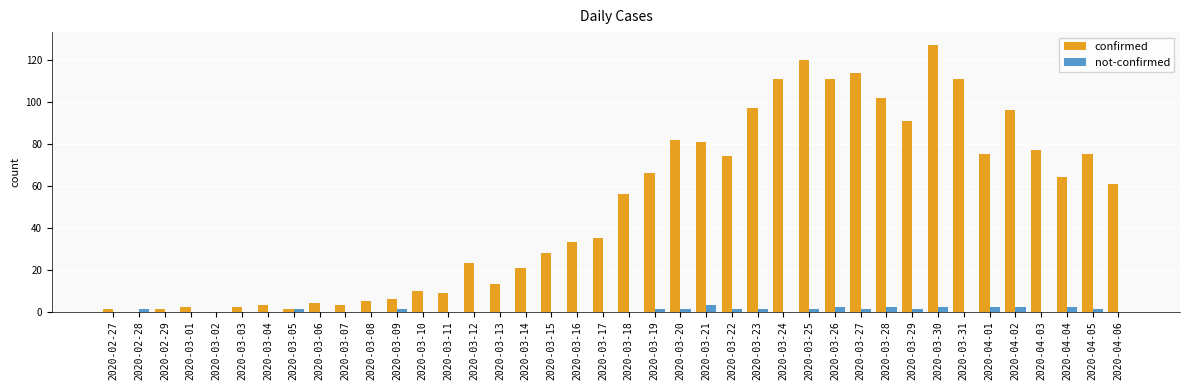

Which series has the largest total across all categories?

confirmed